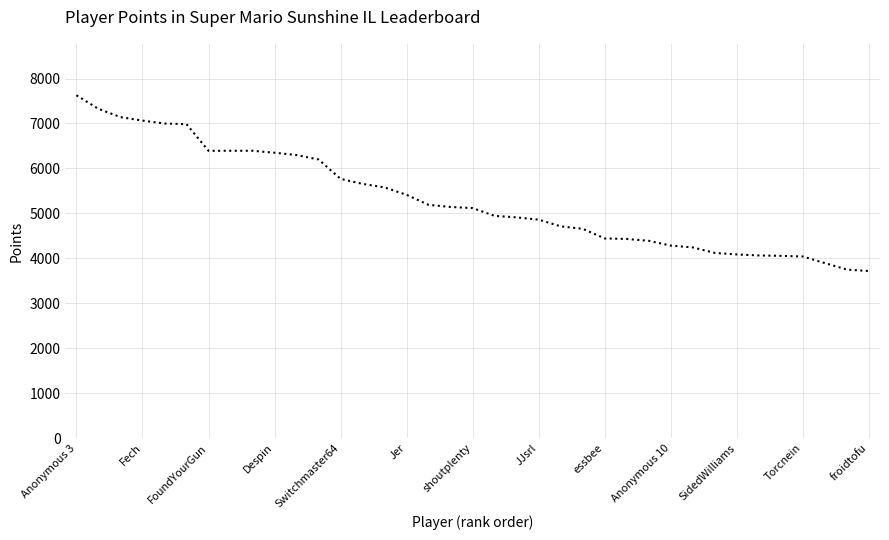

What is the maximum value shown in the chart?

7628